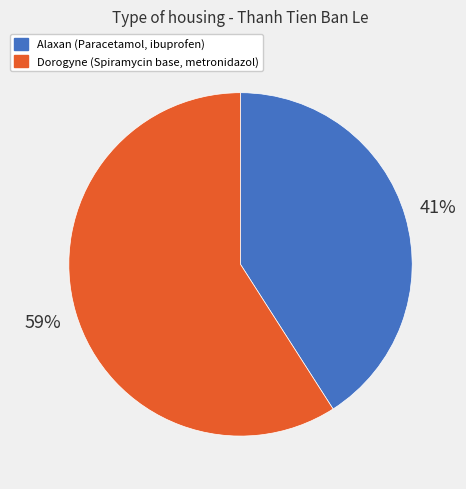

Does Dorogyne (Spiramycin base, metronidazol) represent more than half of the total?

Yes